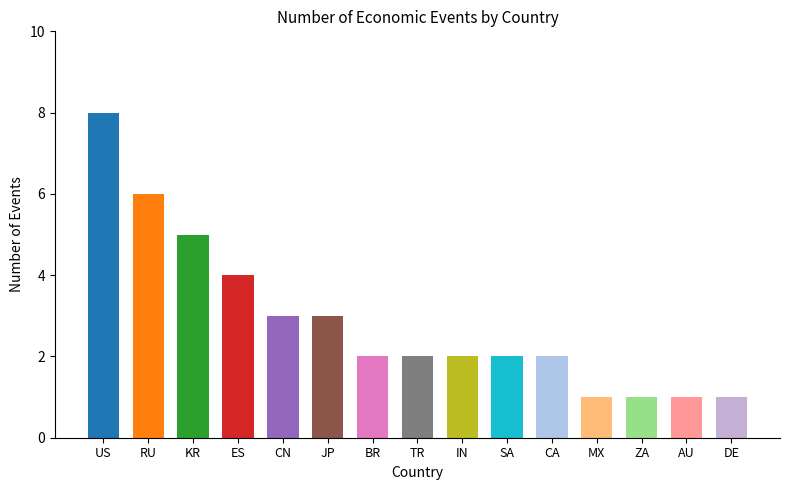

What is the maximum value shown in the chart?

8